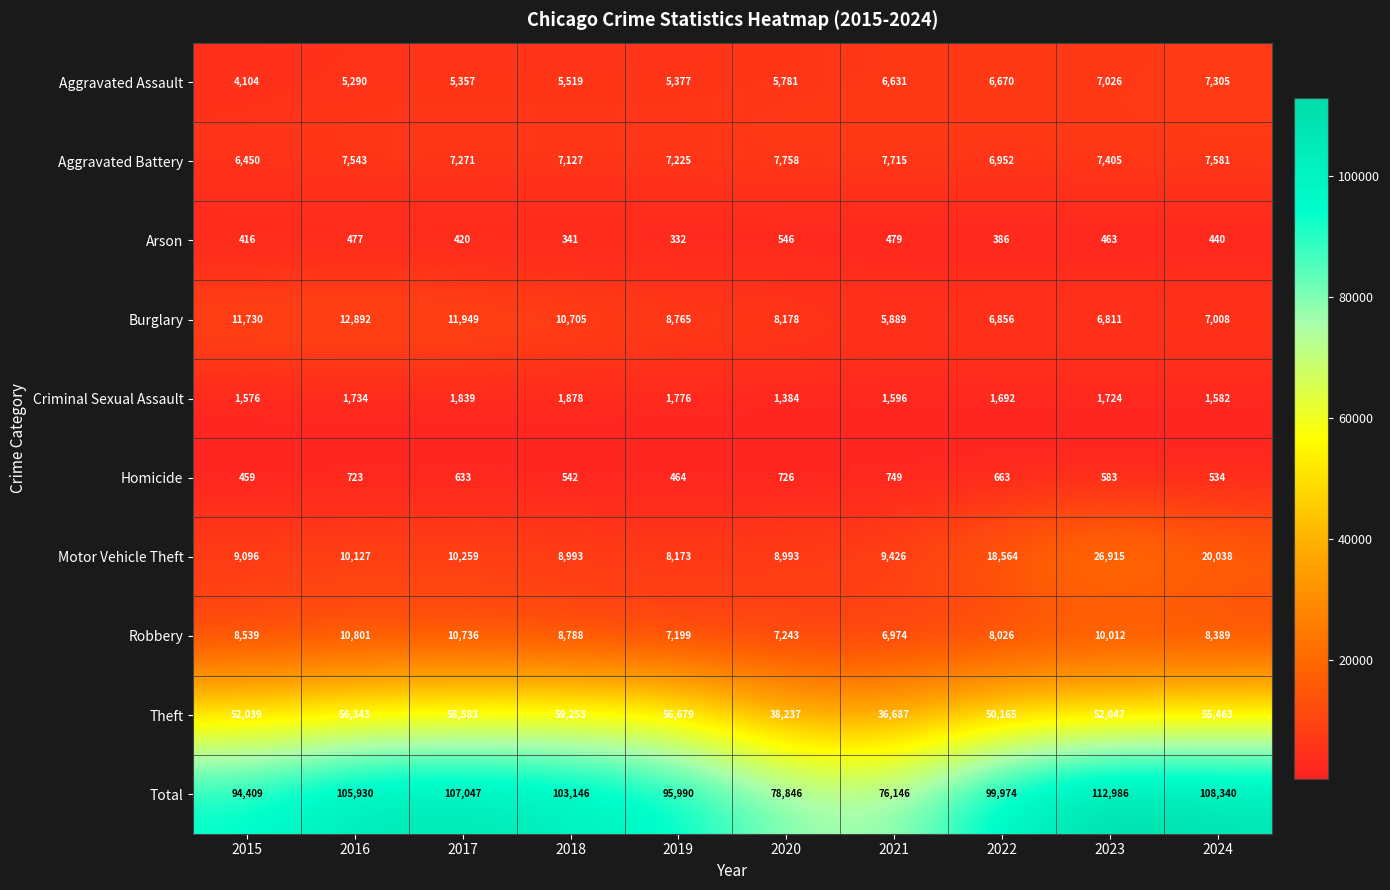

At which label does Aggravated Battery first exceed 7405?

2016